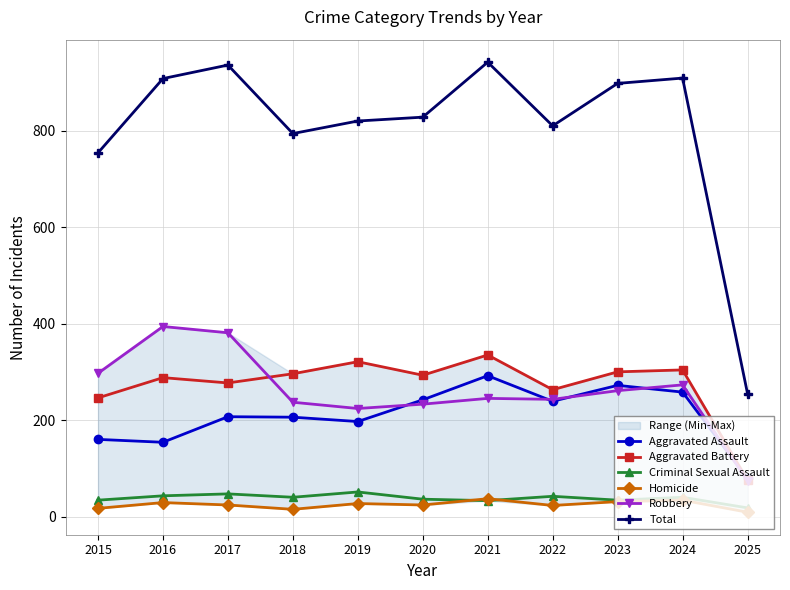

The Robbery series shows 71 at 2024. True or false?

False